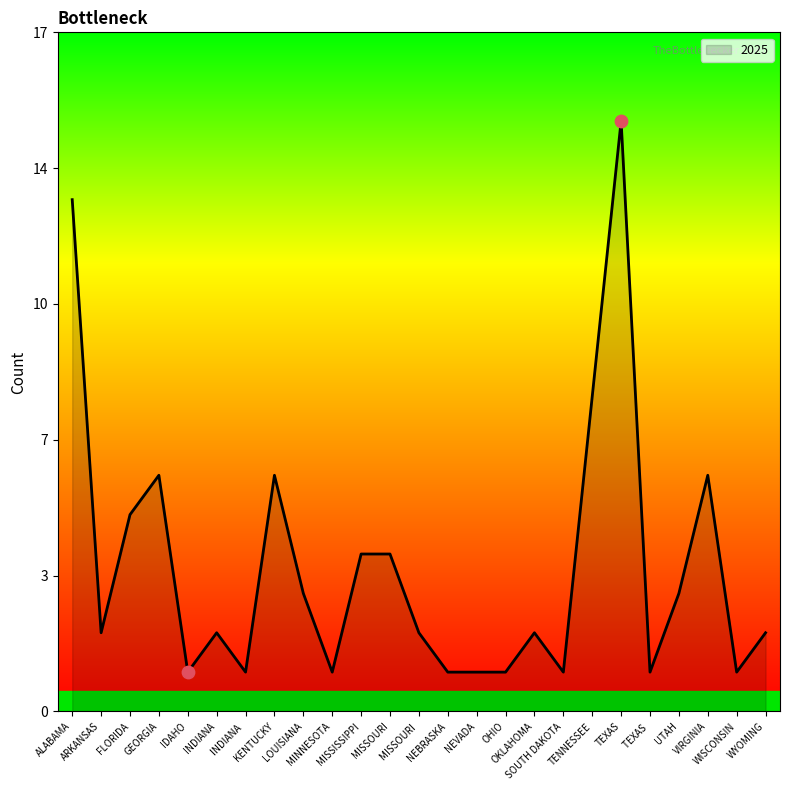

What is the change in value from ARKANSAS to KENTUCKY?

+4